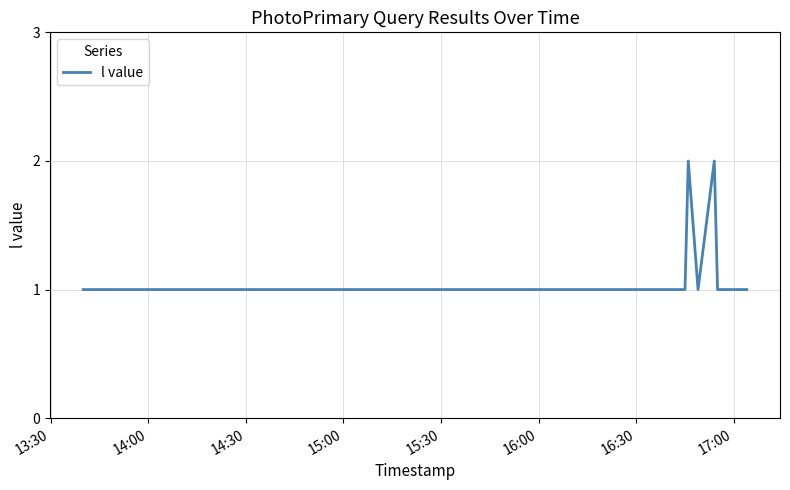

What is the smallest value displayed?

1